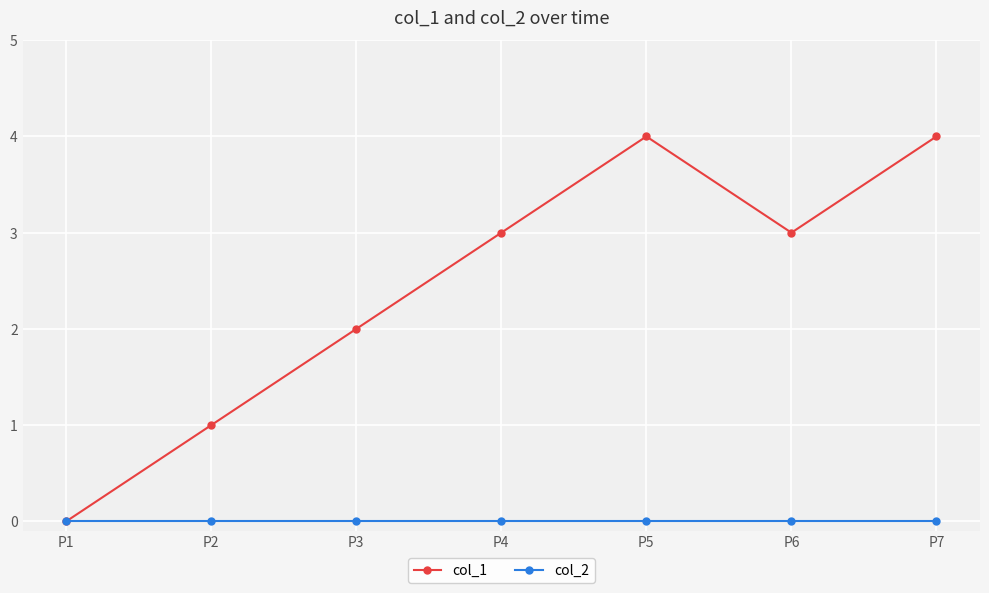

Which series has the widest spread of values?

col_1